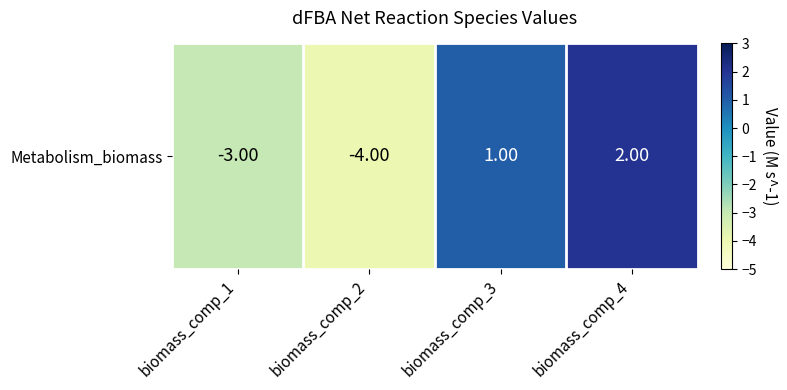

The chart shows a value of 1 at biomass_comp_3. True or false?

True